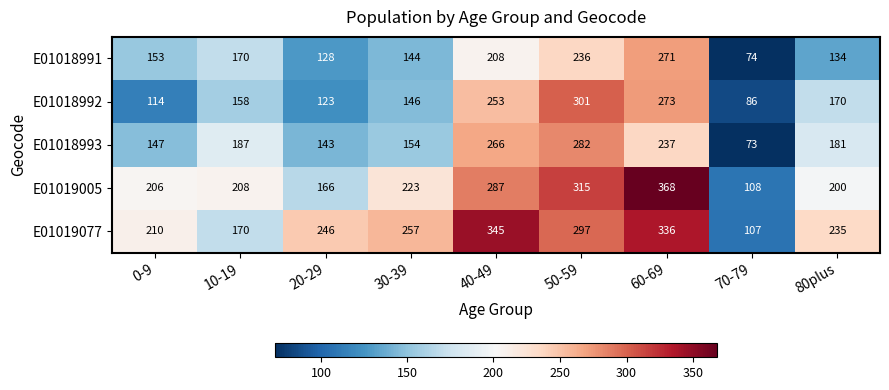

At which category is the sum across all series the highest?

60-69